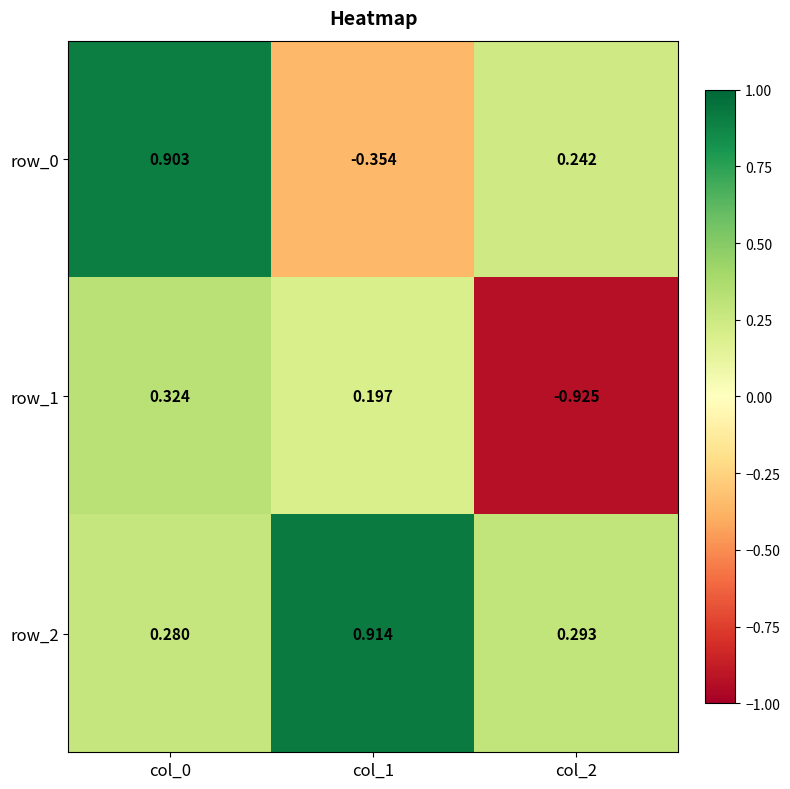

Which label corresponds to the largest value in the chart?

col_1